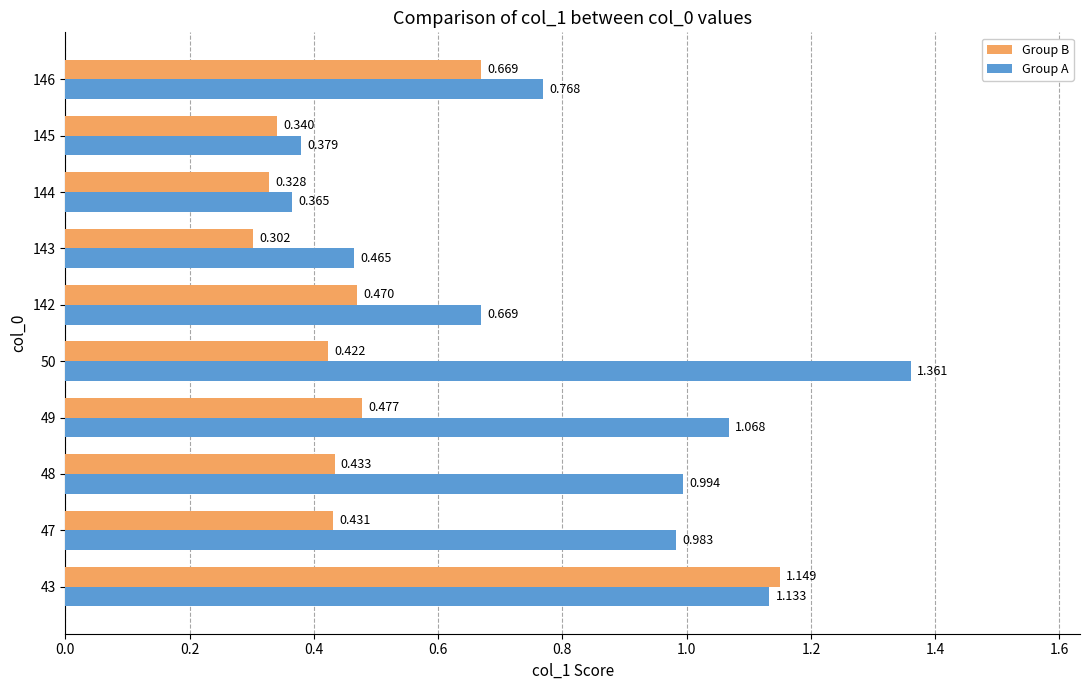

Which series has the largest range (max minus min)?

Group A